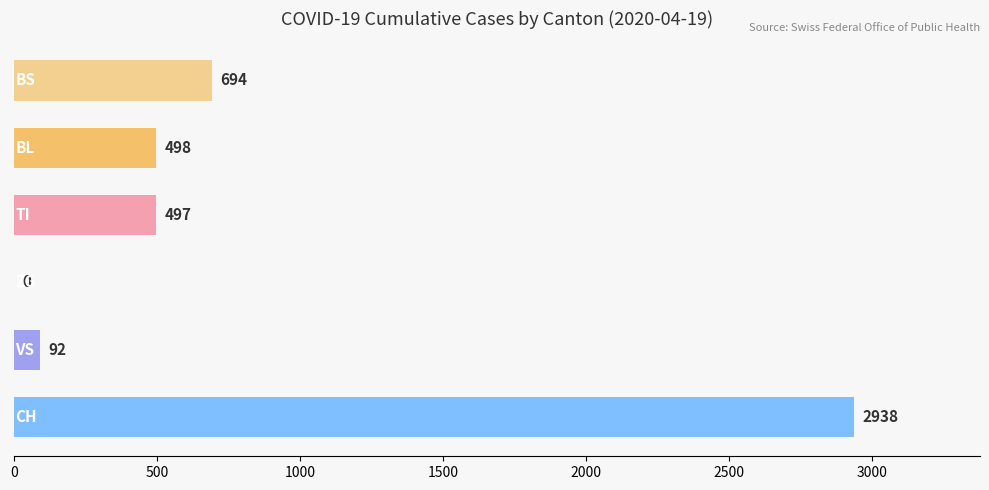

What is the maximum value shown in the chart?

2938